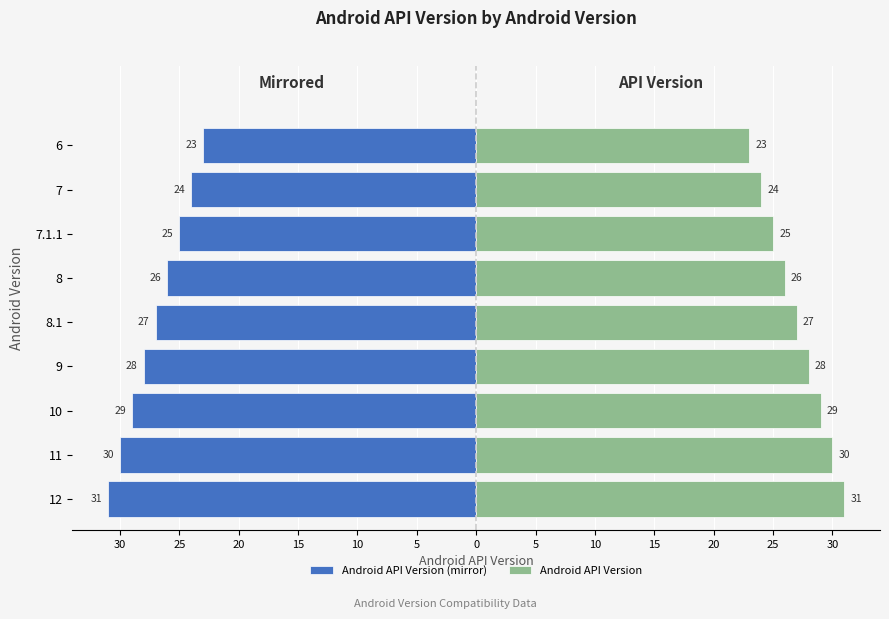

Are the bars grouped side by side (vs. stacked)?

Yes